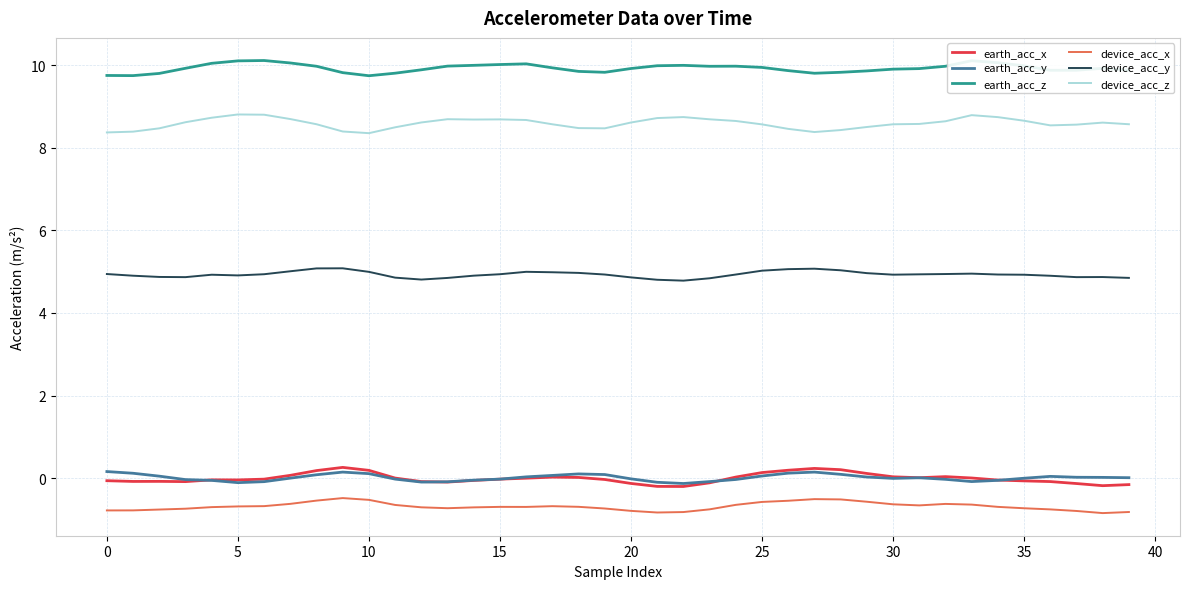

What is the greatest value displayed?

10.1